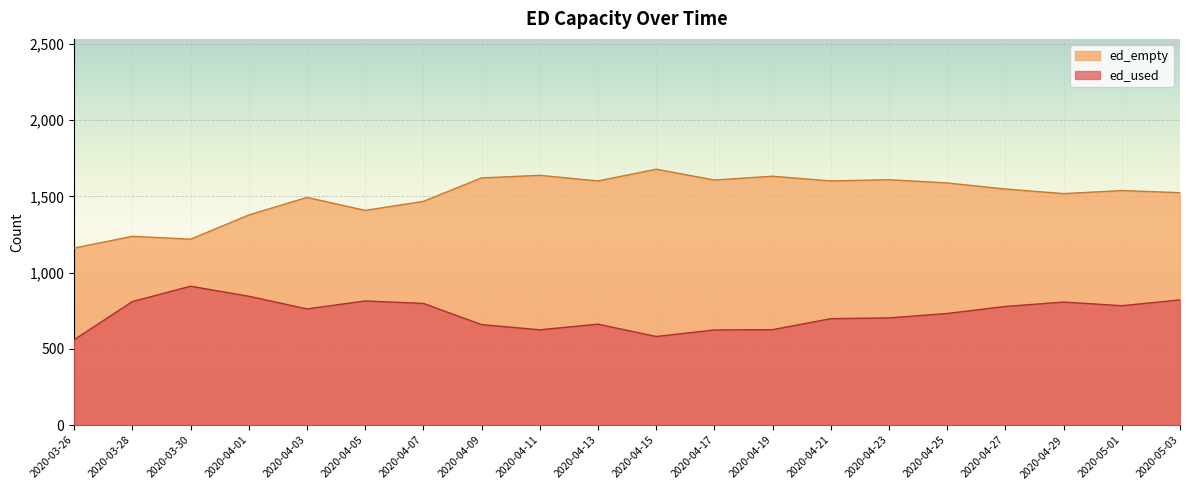

What is the difference between the second highest and minimum values in the ed_used series?

285